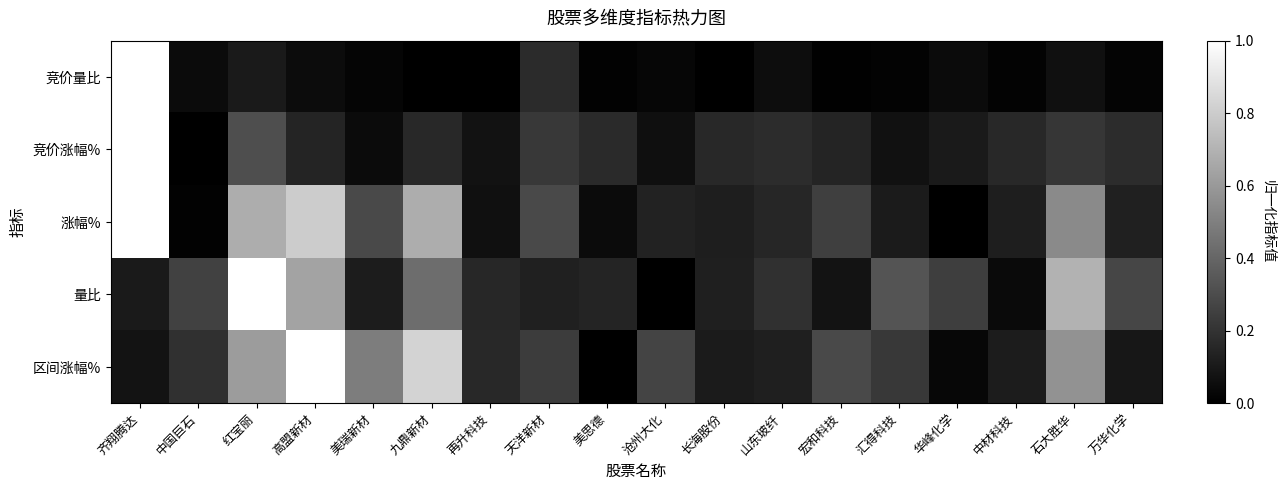

Rank the series at 齐翔腾达 from lowest to highest value.

区间涨幅%, 量比, 竞价量比, 竞价涨幅%, 涨幅%